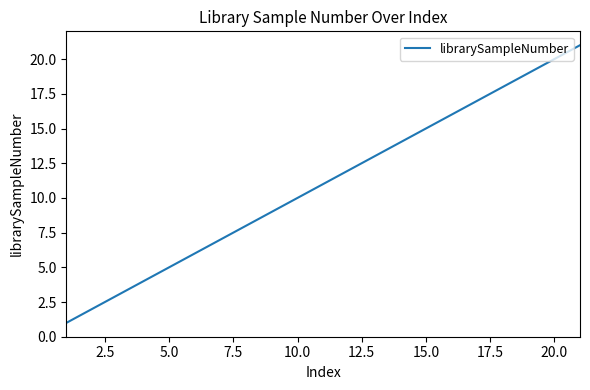

What is the greatest value displayed?

21